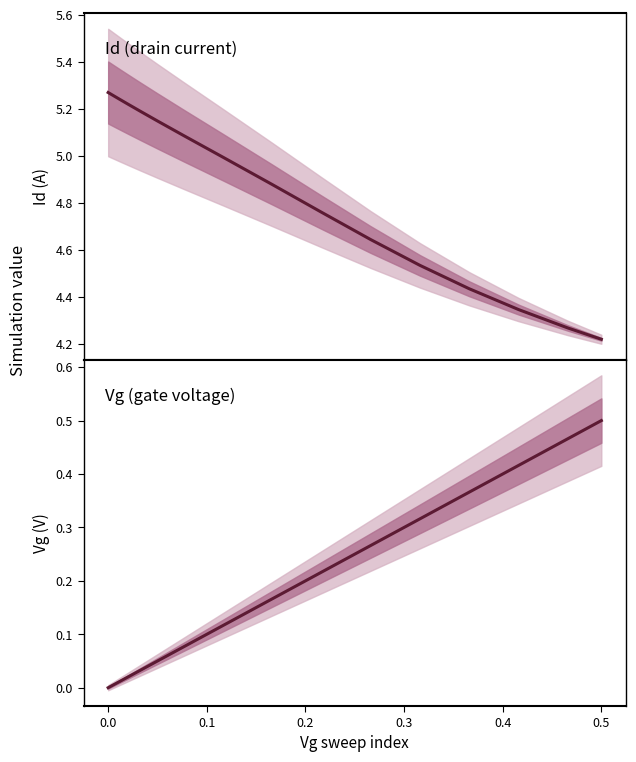

Does the chart display data point markers on the line(s)?

No